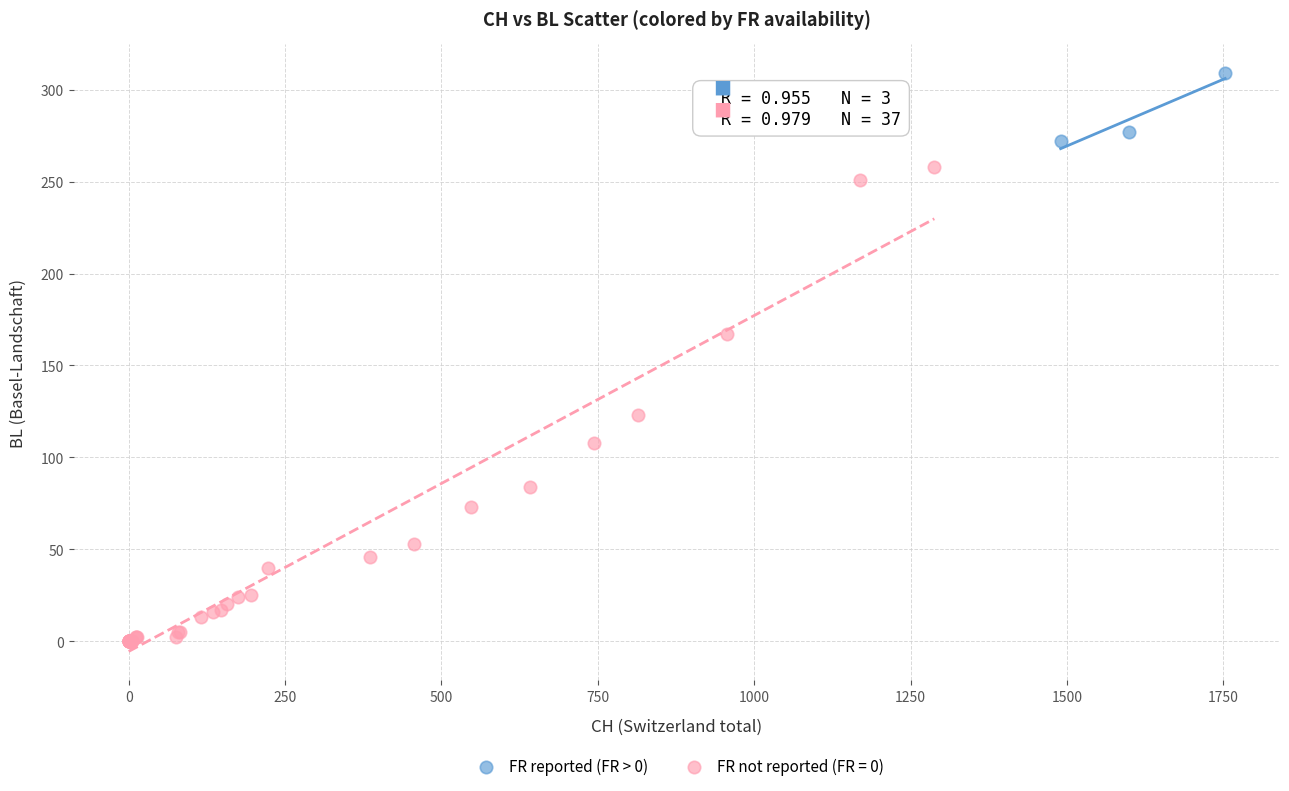

Which series reaches the maximum Y coordinate?

FR reported (FR > 0)